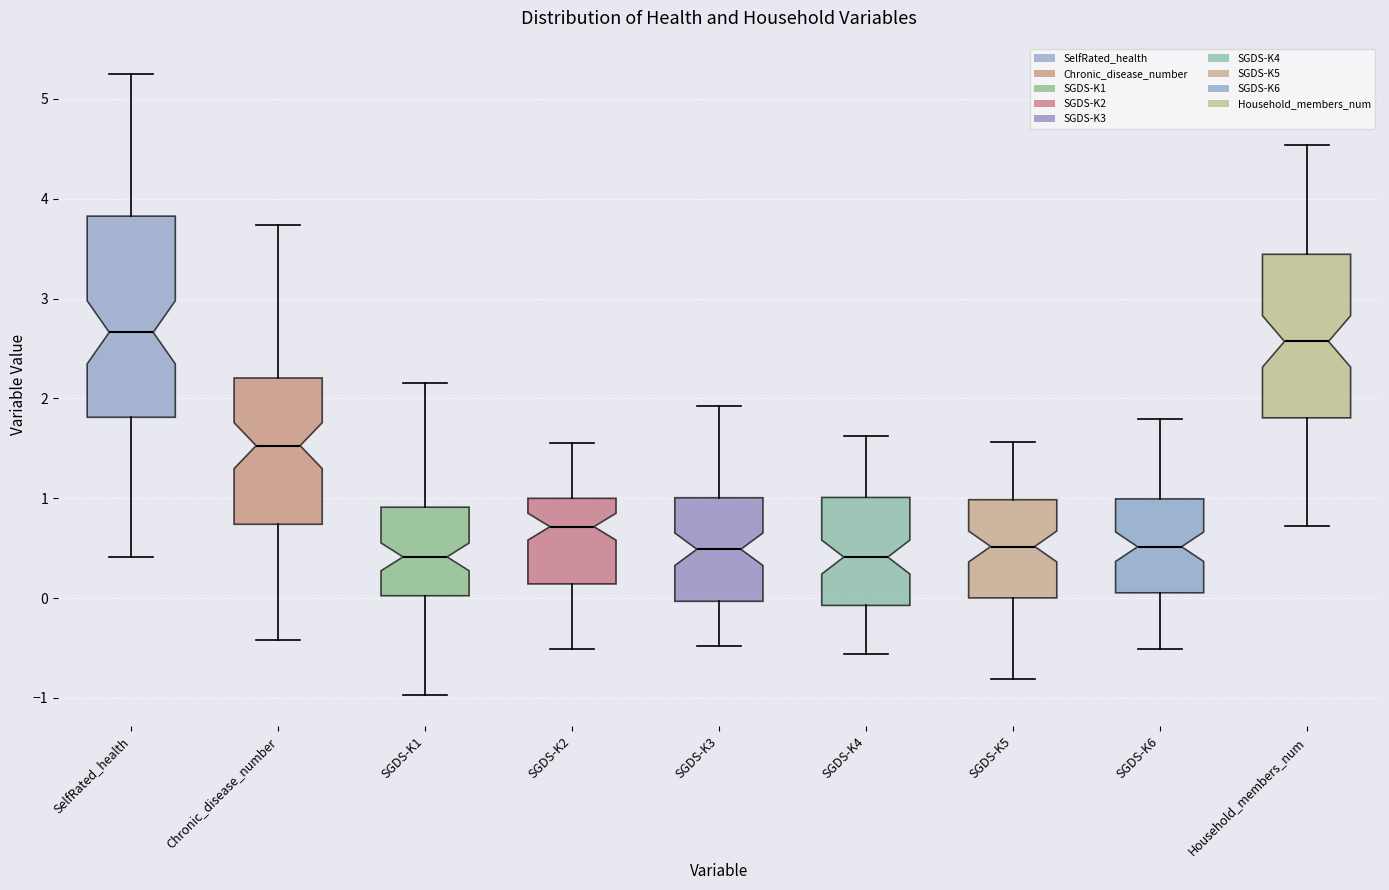

Reading left to right, read every box against the y-axis: the position of its median line, the range the box covers, and the ends of its whiskers. The values are not printed on the chart, so give them approximately, as read against the axis.

SelfRated_health: median 2.7, box 1.8 to 3.8, whiskers 0.4 to 5.2
Chronic_disease_number: median 1.5, box 0.7 to 2.2, whiskers -0.4 to 3.7
SGDS-K1: median 0.4, box 0.0 to 0.9, whiskers -1.0 to 2.2
SGDS-K2: median 0.7, box 0.1 to 1.0, whiskers -0.5 to 1.5
SGDS-K3: median 0.5, box 0.0 to 1.0, whiskers -0.5 to 1.9
SGDS-K4: median 0.4, box -0.1 to 1.0, whiskers -0.6 to 1.6
SGDS-K5: median 0.5, box 0.0 to 1.0, whiskers -0.8 to 1.6
SGDS-K6: median 0.5, box 0.1 to 1.0, whiskers -0.5 to 1.8
Household_members_num: median 2.6, box 1.8 to 3.4, whiskers 0.7 to 4.5